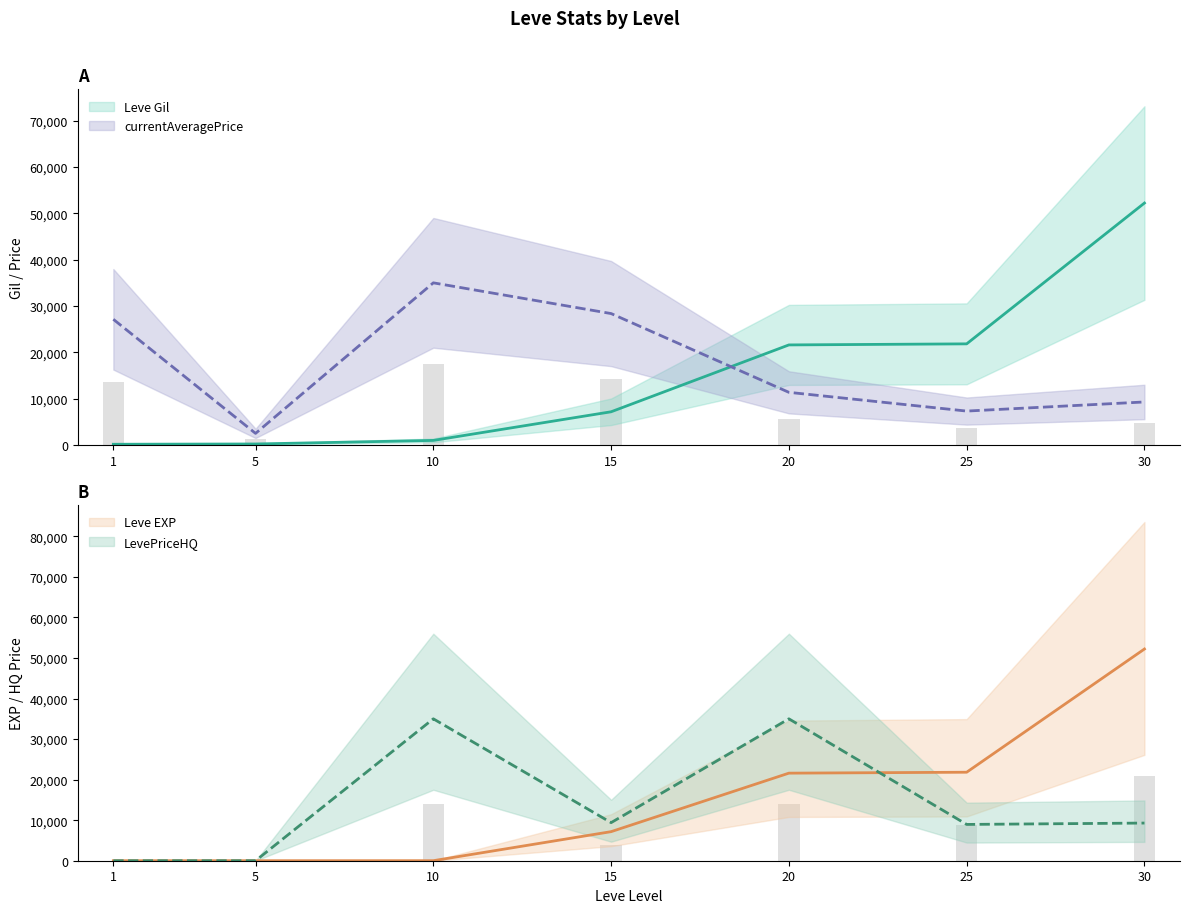

Are the bars grouped side by side (vs. stacked)?

Yes